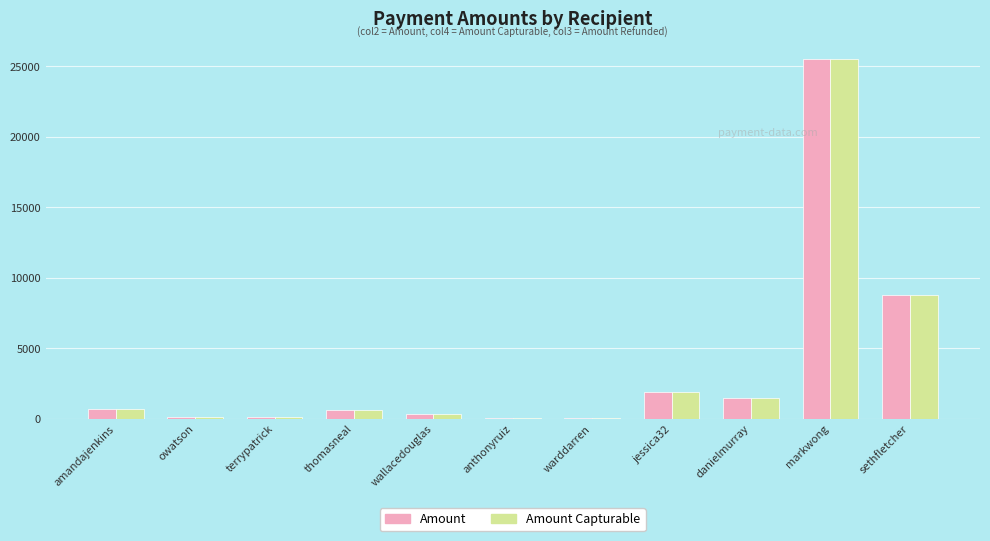

What is the total value across all series at amandajenkins?

1356.9